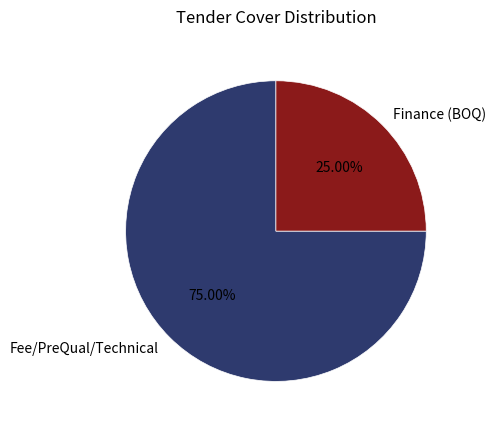

Between Finance (BOQ) and Fee/PreQual/Technical, which is larger?

Fee/PreQual/Technical